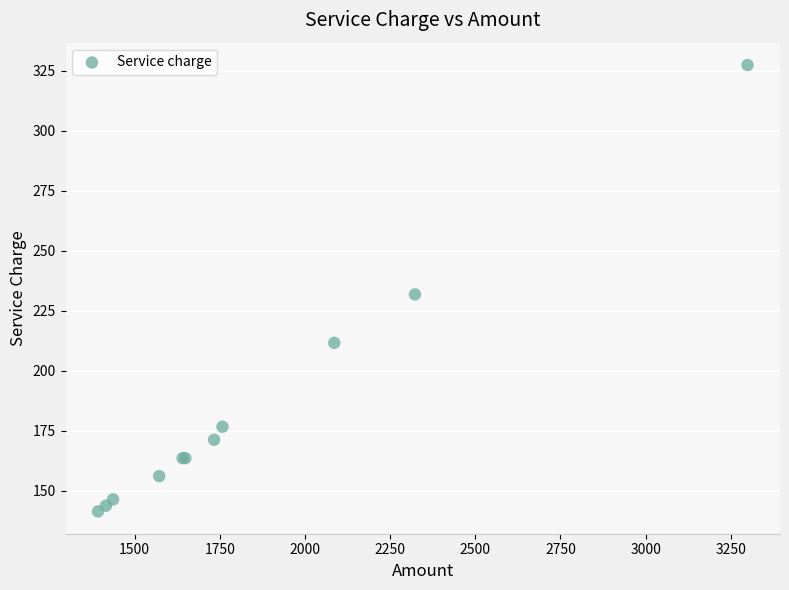

What Y value in the scatter plot is closest to 234?

231.7